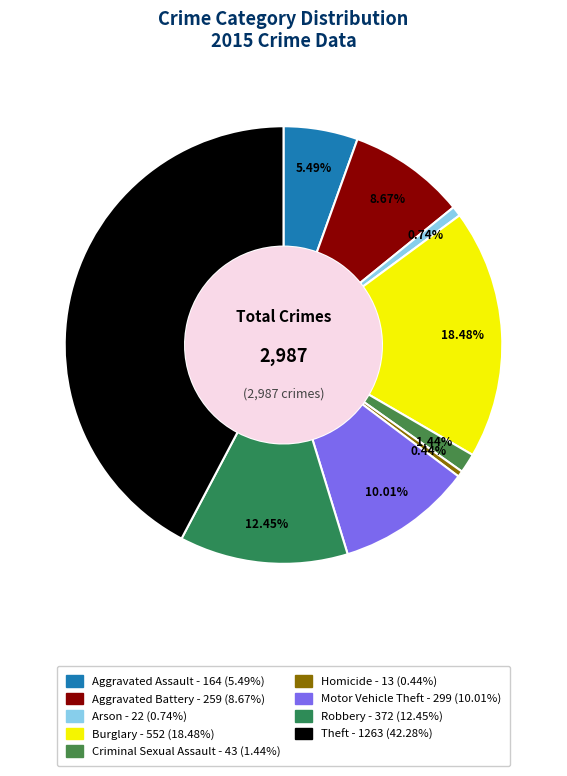

To the nearest percent, what is the average slice percentage?

11%